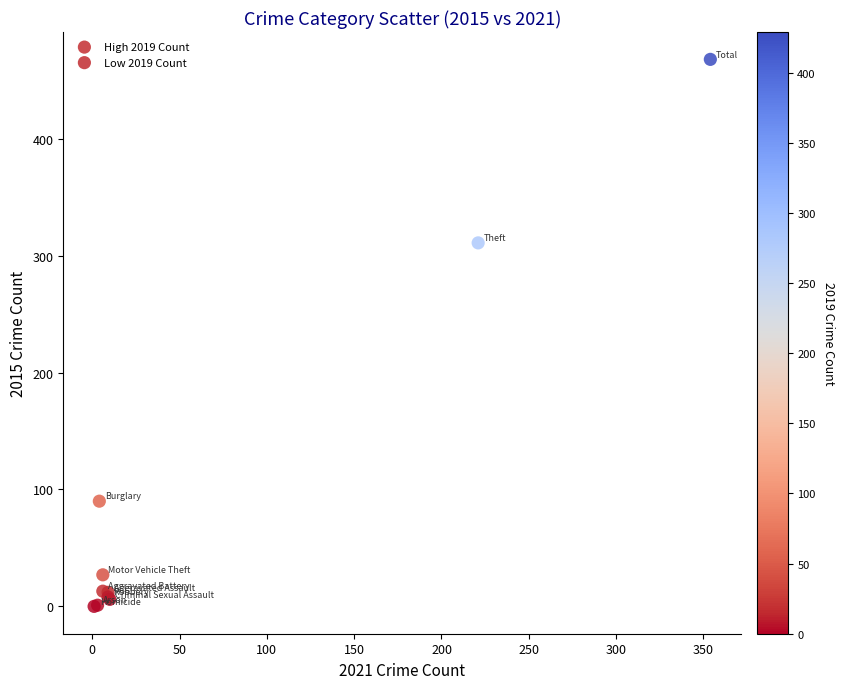

Which series contains the lowest Y value?

Low 2019 Count